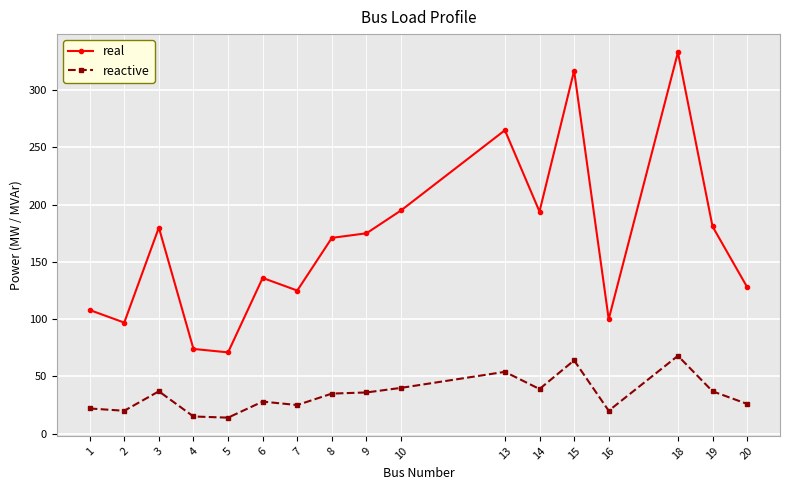

At which category does the chart reach its peak across all series?

18